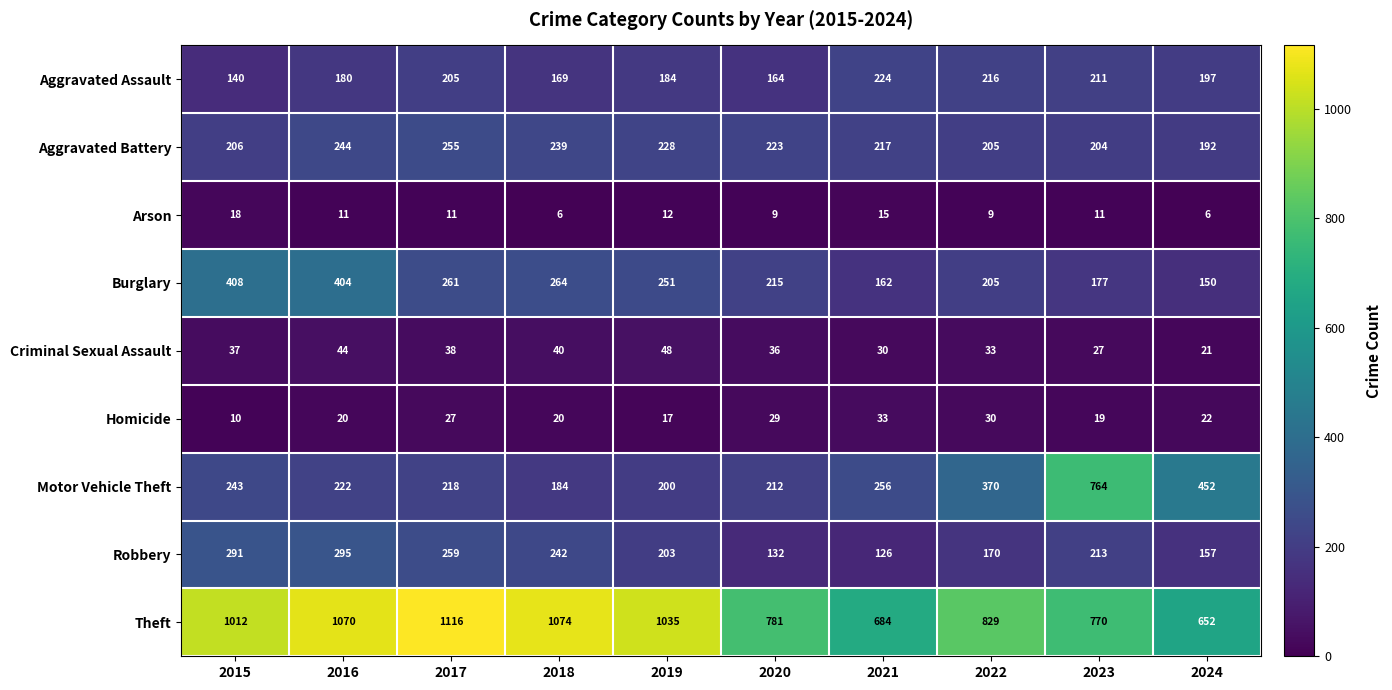

What is the minimum value shown in the chart?

6